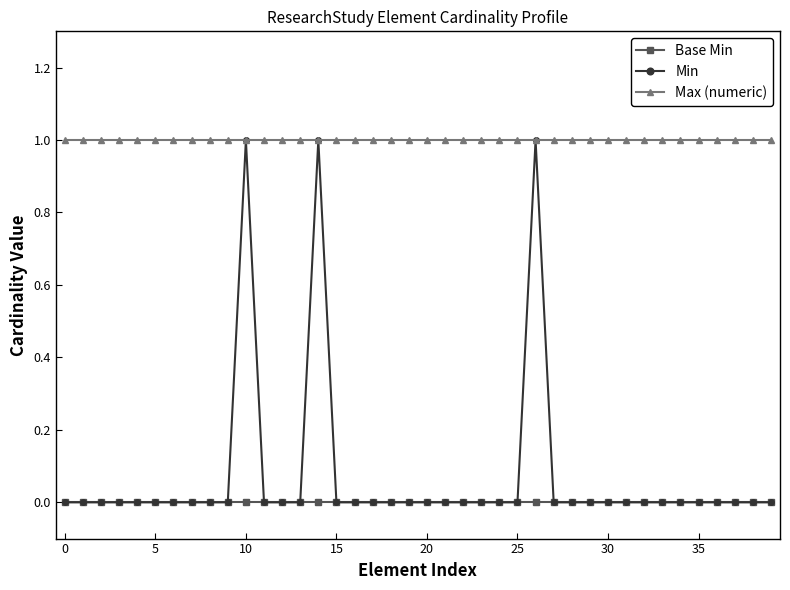

What is the value of the Max (numeric) point at the 35th from the left?

1